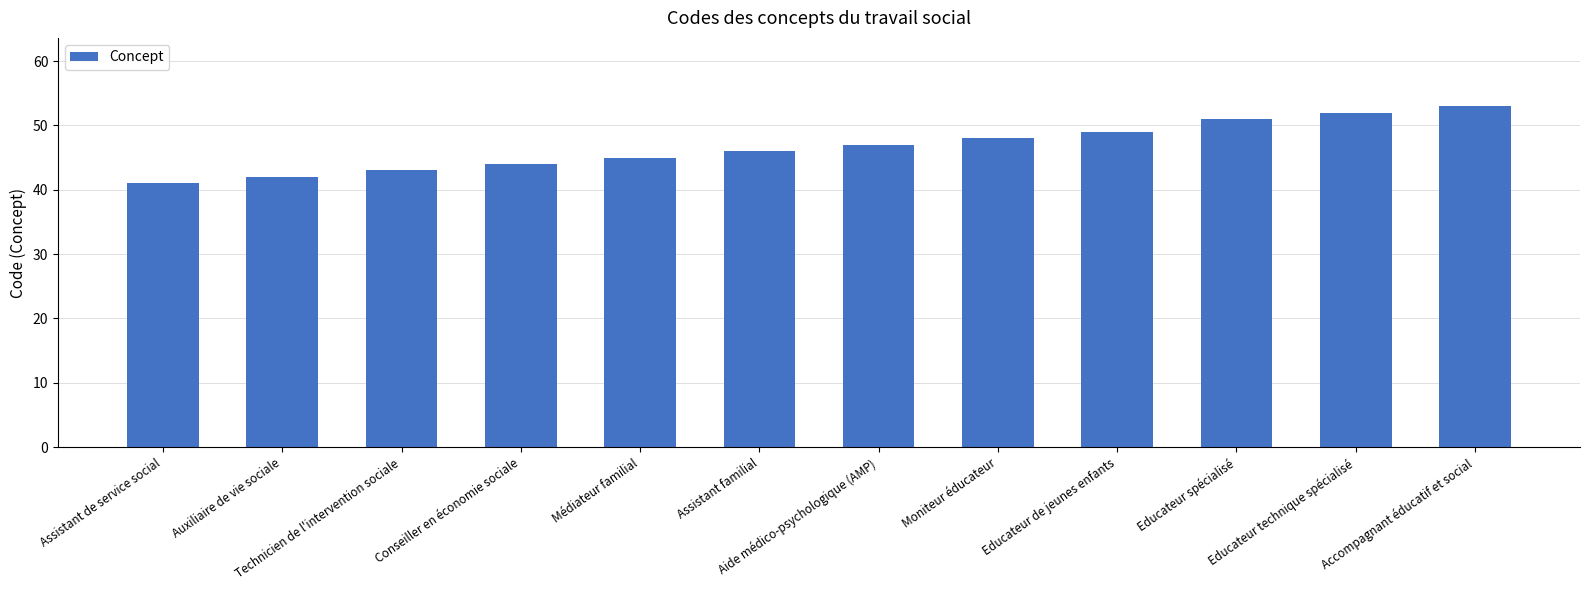

How many categories are shown in the chart?

12